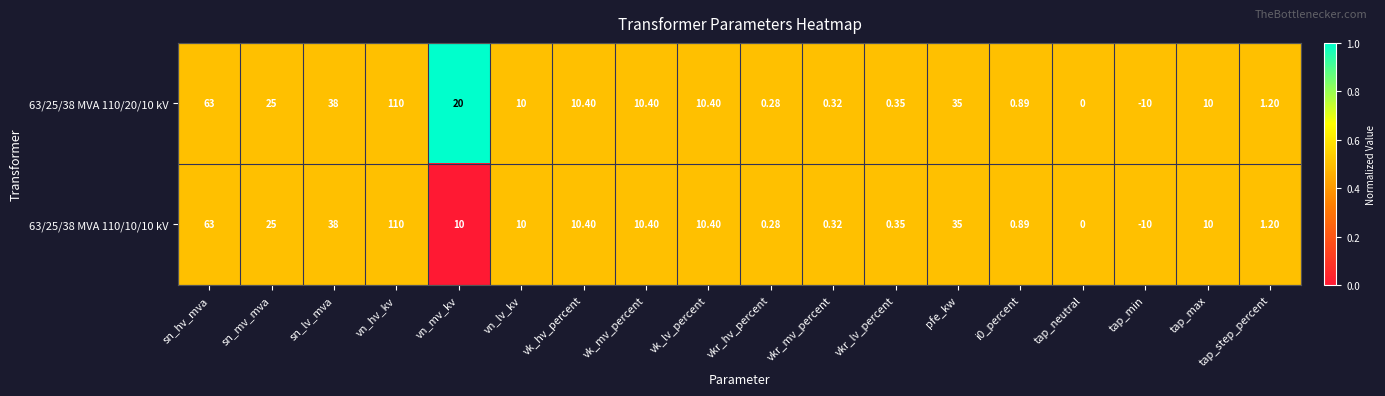

At which category is the sum across all series the highest?

vn_hv_kv